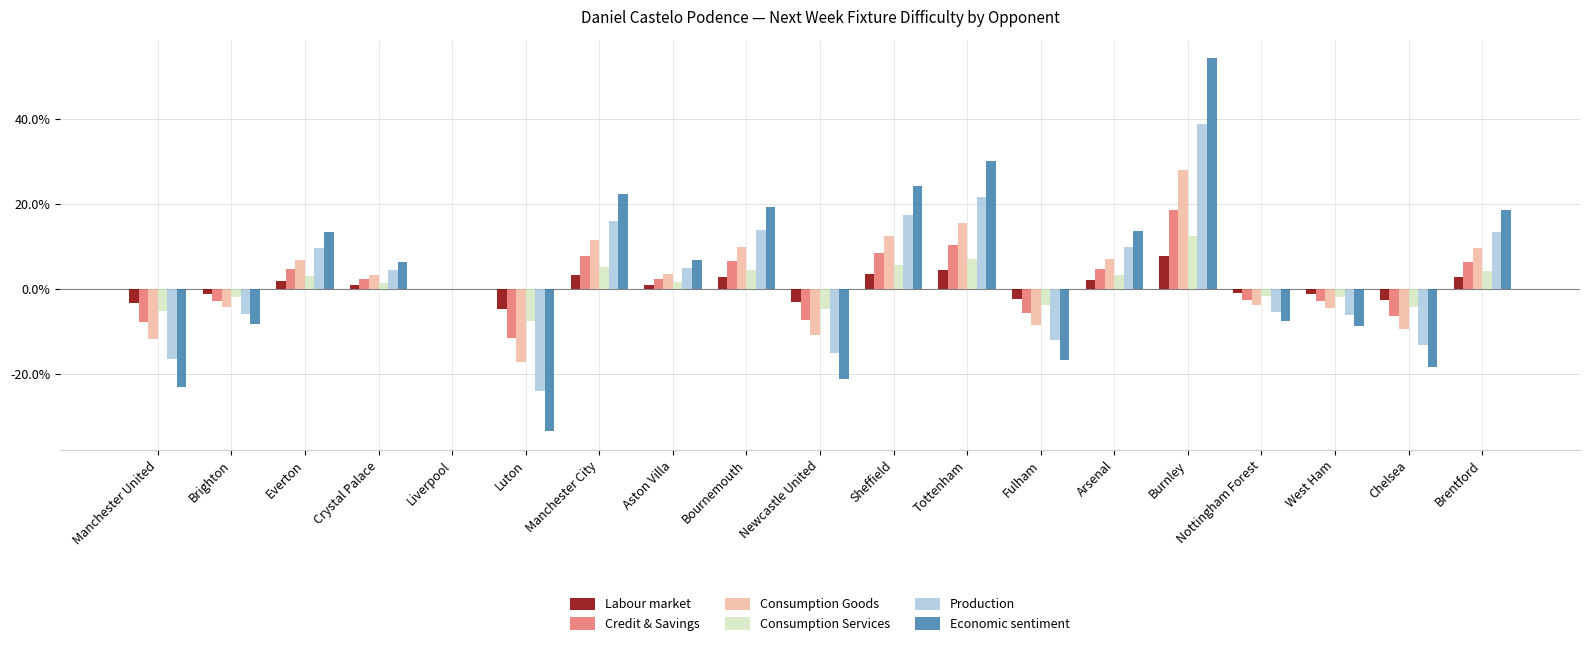

Reading left to right, list all the values displayed in this chart.

Labour market: Manchester United=-0.0	Brighton=-0.0	Everton=0.0	Crystal Palace=0.0	Liverpool=0.0	Luton=-0.0	Manchester City=0.0	Aston Villa=0.0	Bournemouth=0.0	Newcastle United=-0.0	Sheffield=0.0	Tottenham=0.0	Fulham=-0.0	Arsenal=0.0	Burnley=0.1	Nottingham Forest=-0.0	West Ham=-0.0	Chelsea=-0.0	Brentford=0.0
Credit & Savings: Manchester United=-0.1	Brighton=-0.0	Everton=0.0	Crystal Palace=0.0	Liverpool=0.0	Luton=-0.1	Manchester City=0.1	Aston Villa=0.0	Bournemouth=0.1	Newcastle United=-0.1	Sheffield=0.1	Tottenham=0.1	Fulham=-0.1	Arsenal=0.0	Burnley=0.2	Nottingham Forest=-0.0	West Ham=-0.0	Chelsea=-0.1	Brentford=0.1
Consumption Goods: Manchester United=-0.1	Brighton=-0.0	Everton=0.1	Crystal Palace=0.0	Liverpool=0.0	Luton=-0.2	Manchester City=0.1	Aston Villa=0.0	Bournemouth=0.1	Newcastle United=-0.1	Sheffield=0.1	Tottenham=0.2	Fulham=-0.1	Arsenal=0.1	Burnley=0.3	Nottingham Forest=-0.0	West Ham=-0.0	Chelsea=-0.1	Brentford=0.1
Consumption Services: Manchester United=-0.1	Brighton=-0.0	Everton=0.0	Crystal Palace=0.0	Liverpool=0.0	Luton=-0.1	Manchester City=0.1	Aston Villa=0.0	Bournemouth=0.0	Newcastle United=-0.0	Sheffield=0.1	Tottenham=0.1	Fulham=-0.0	Arsenal=0.0	Burnley=0.1	Nottingham Forest=-0.0	West Ham=-0.0	Chelsea=-0.0	Brentford=0.0
Production: Manchester United=-0.2	Brighton=-0.1	Everton=0.1	Crystal Palace=0.0	Liverpool=0.0	Luton=-0.2	Manchester City=0.2	Aston Villa=0.0	Bournemouth=0.1	Newcastle United=-0.2	Sheffield=0.2	Tottenham=0.2	Fulham=-0.1	Arsenal=0.1	Burnley=0.4	Nottingham Forest=-0.1	West Ham=-0.1	Chelsea=-0.1	Brentford=0.1
Economic sentiment: Manchester United=-0.2	Brighton=-0.1	Everton=0.1	Crystal Palace=0.1	Liverpool=0.0	Luton=-0.3	Manchester City=0.2	Aston Villa=0.1	Bournemouth=0.2	Newcastle United=-0.2	Sheffield=0.2	Tottenham=0.3	Fulham=-0.2	Arsenal=0.1	Burnley=0.5	Nottingham Forest=-0.1	West Ham=-0.1	Chelsea=-0.2	Brentford=0.2